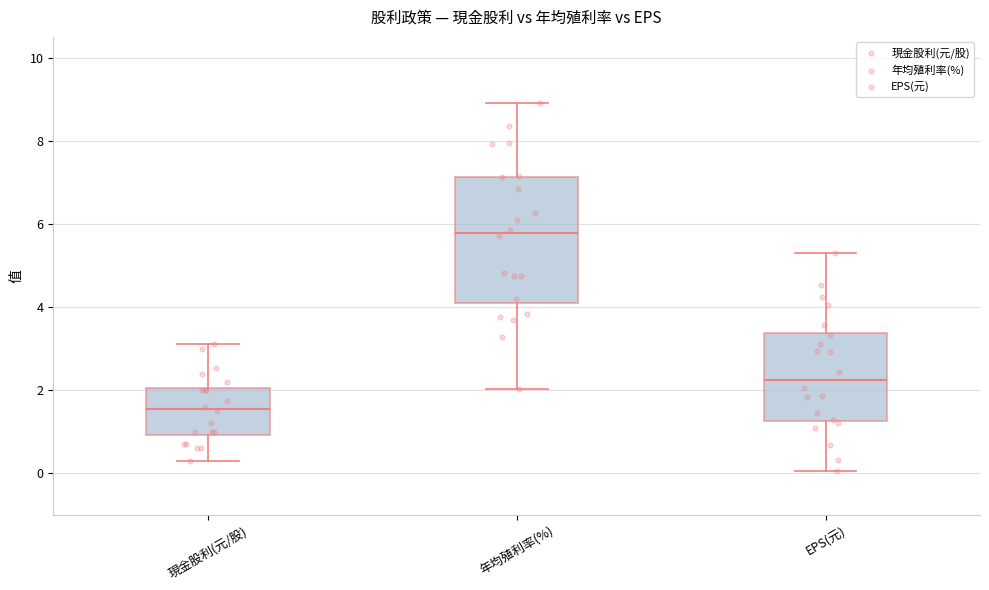

Reading left to right, read every box against the y-axis: the position of its median line, the range the box covers, and the ends of its whiskers. The values are not printed on the chart, so give them approximately, as read against the axis.

現金股利(元/股): median 1.6, box 1.0 to 2.0, whiskers 0.4 to 3.2
年均殖利率(%): median 5.8, box 4.2 to 7.2, whiskers 2.0 to 9.0
EPS(元): median 2.2, box 1.2 to 3.4, whiskers 0.0 to 5.4